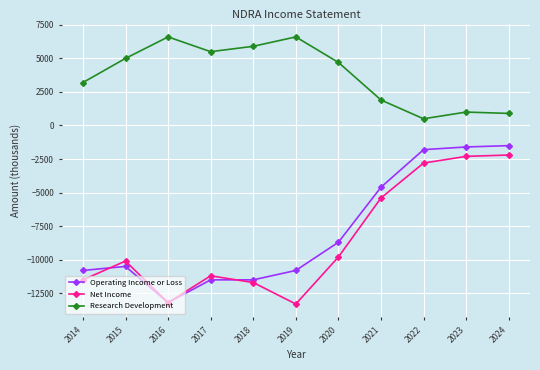

Which series has the largest total across all categories?

Research Development